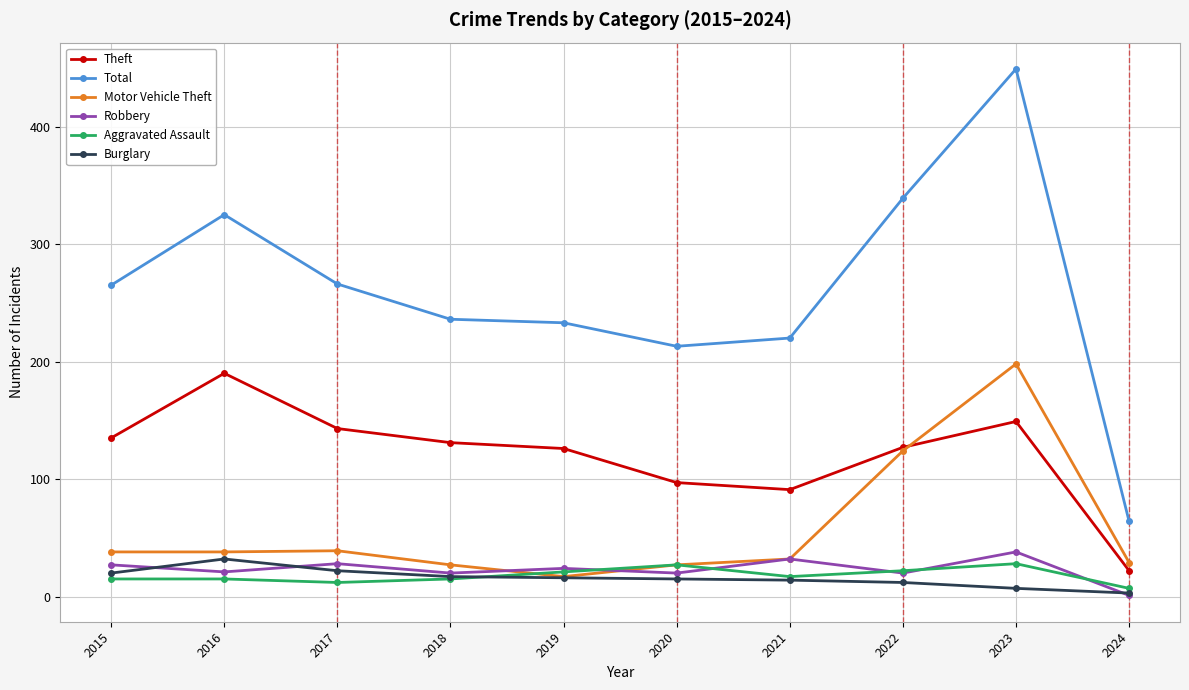

True or false: Motor Vehicle Theft has a value of 72 at 2022.

False